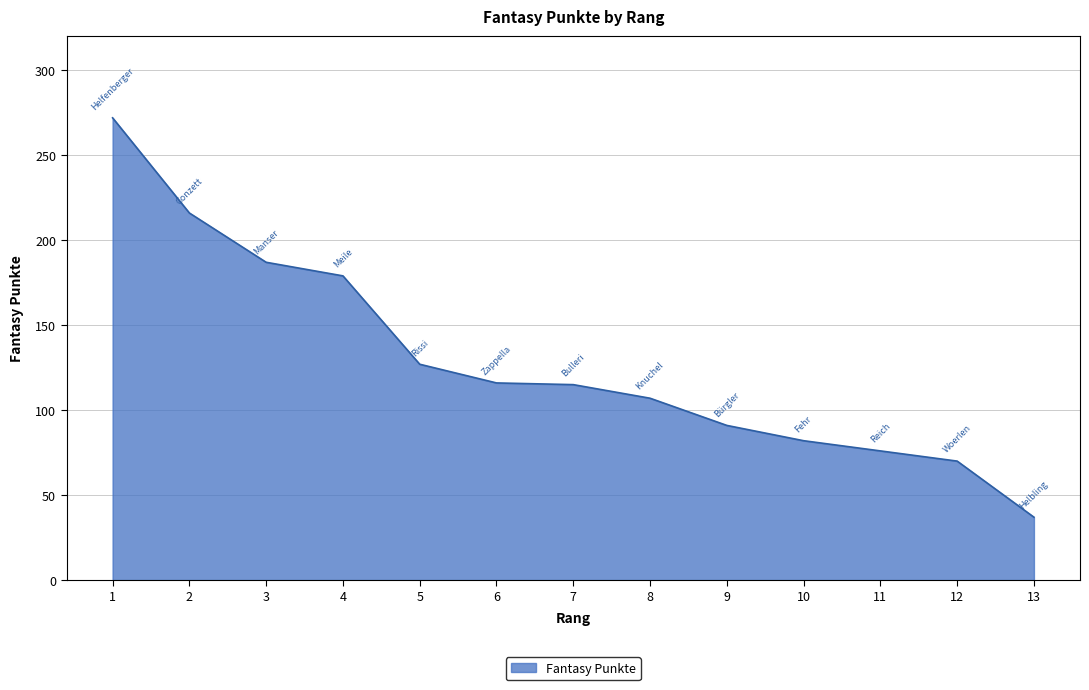

What is the change in value from 4 to 8?

-72